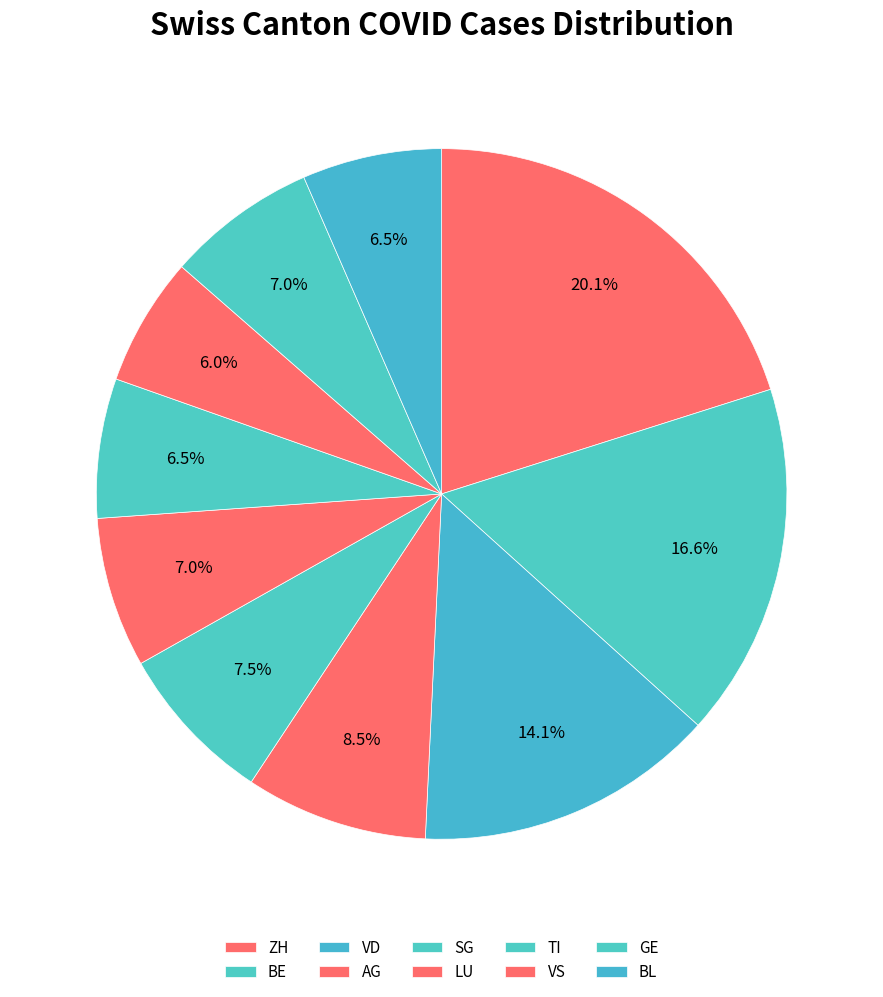

True or false: BE accounts for 27% of the total.

False